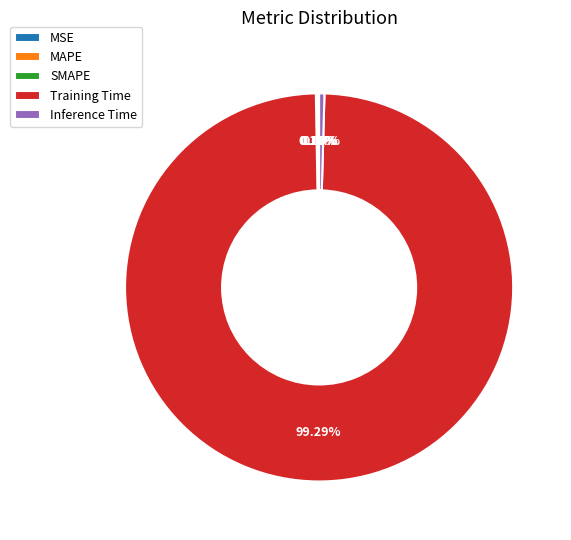

What is the majority slice?

Training Time